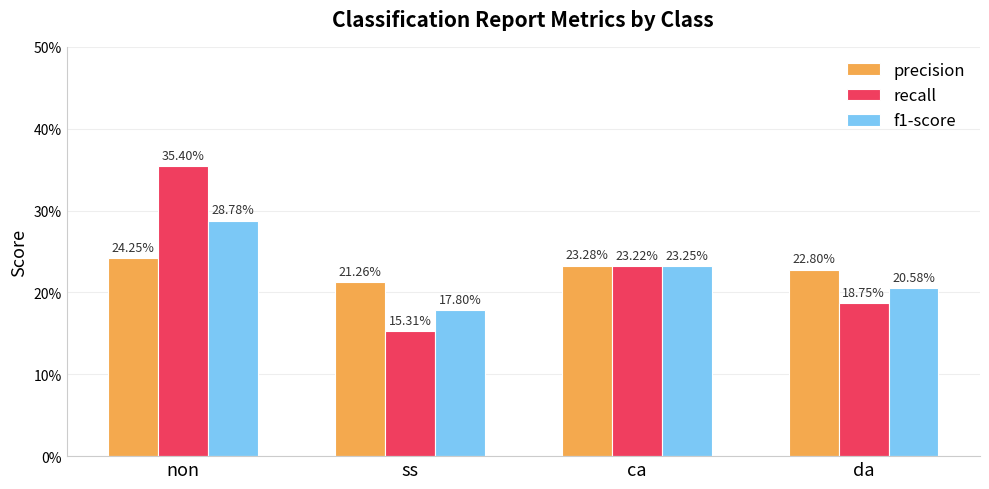

What is the label of the 4th bar from the left?

da